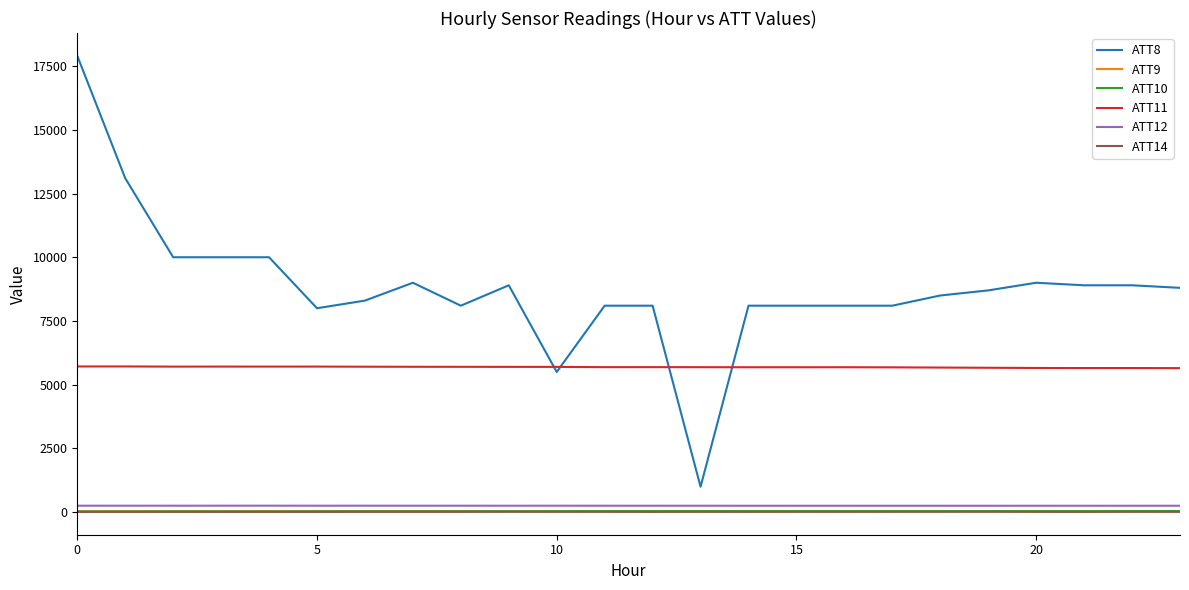

Which series has the largest total across all categories?

ATT8